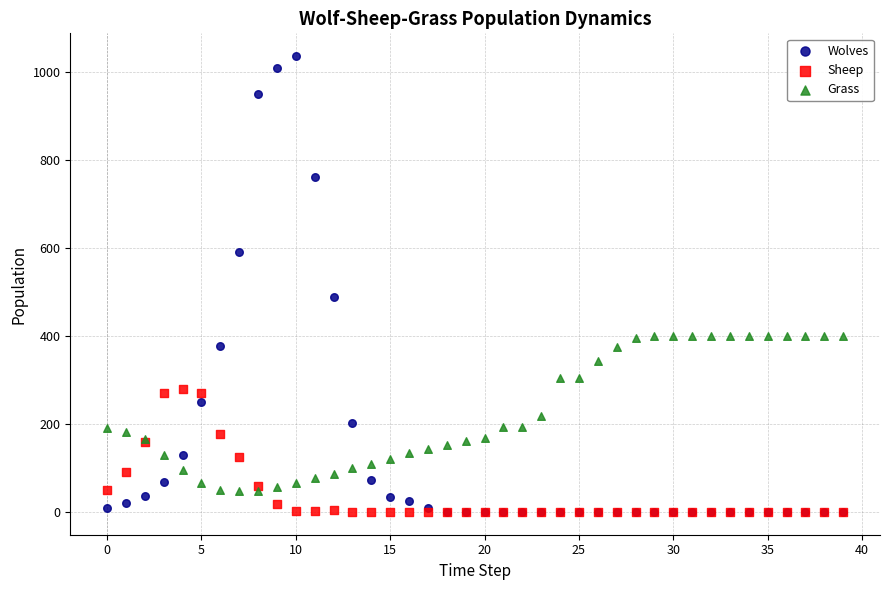

Across all series, what Y value is closest to 517?

487